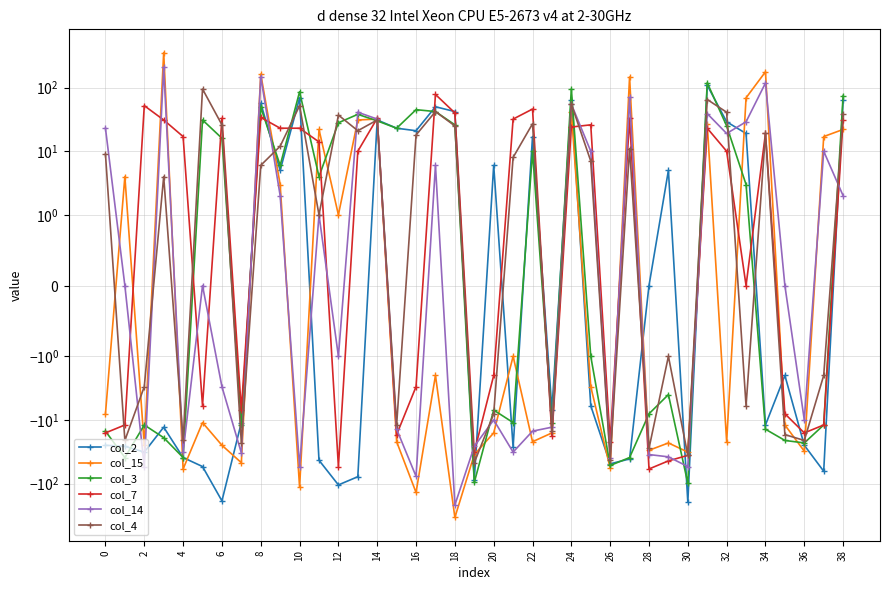

How many data points in col_4 are above 7?

19